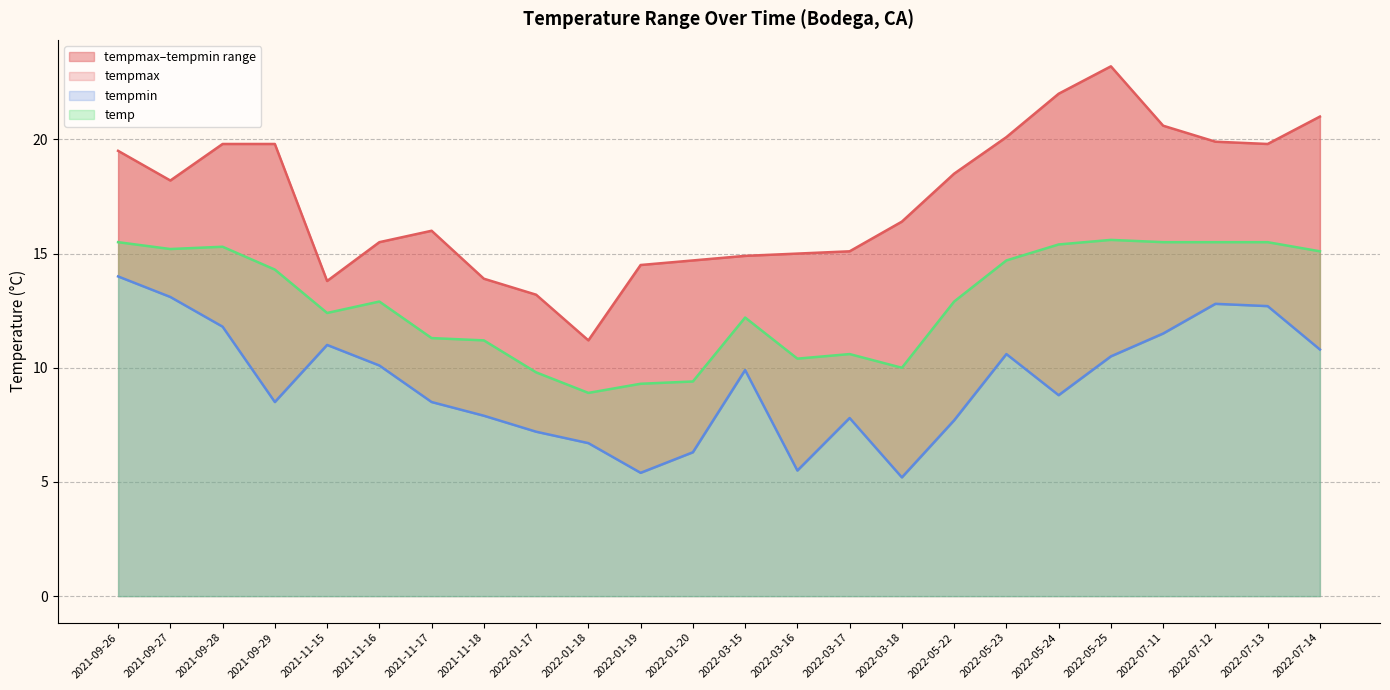

True or false: tempmax and tempmin intersect in this chart.

False